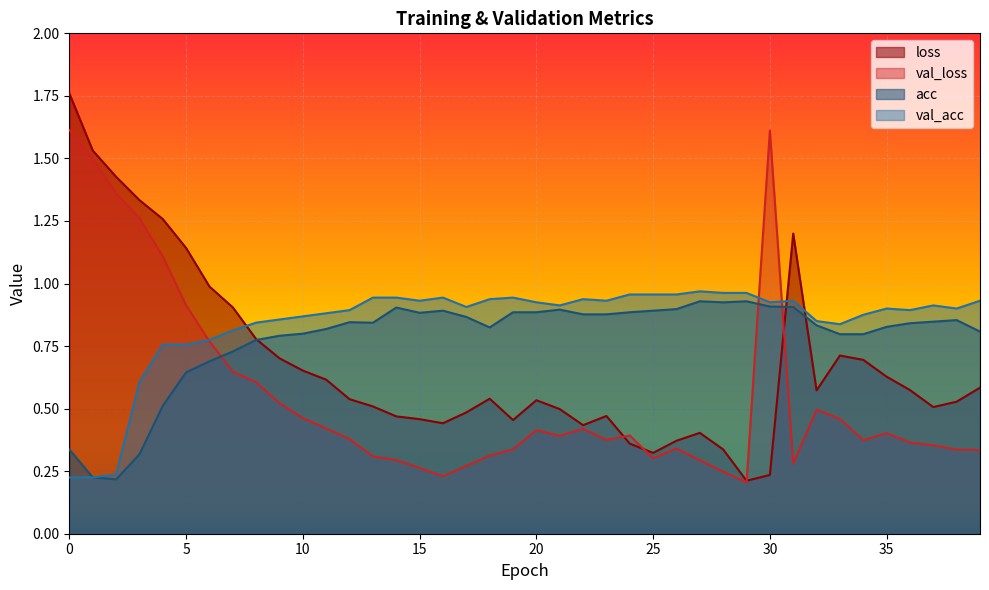

What is the label of the 24th point from the right?

16